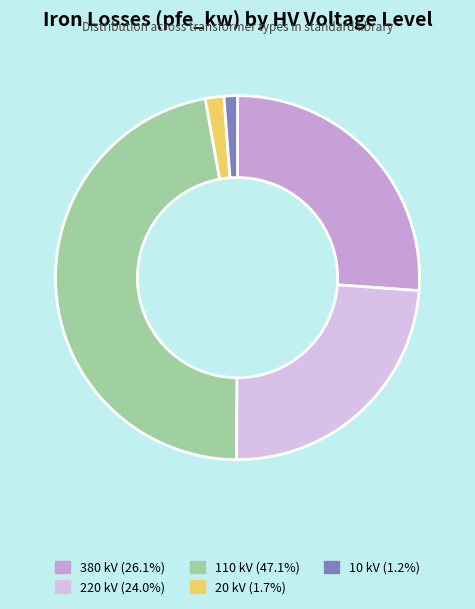

How many slices are in this pie chart?

5